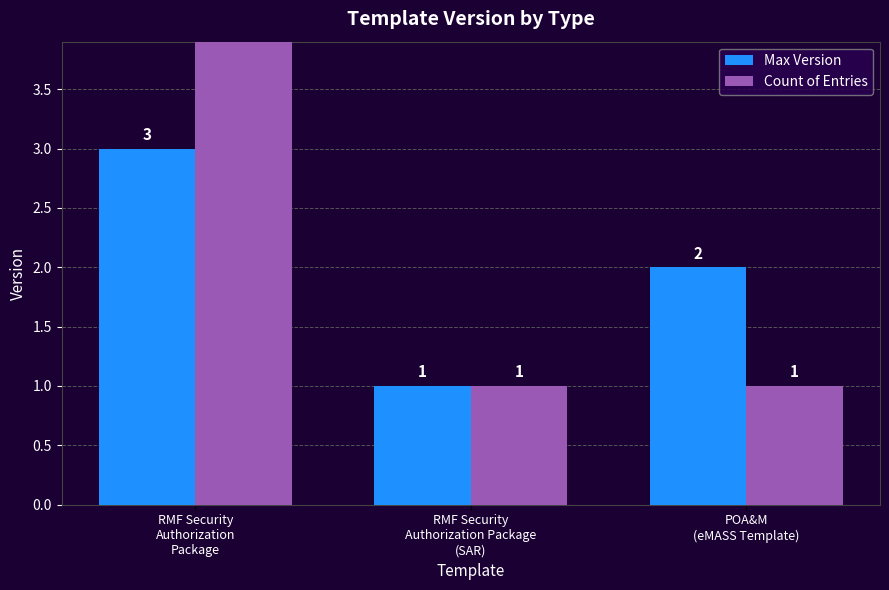

The value of Count of Entries at RMF Security
Authorization
Package is 10. True or false?

False